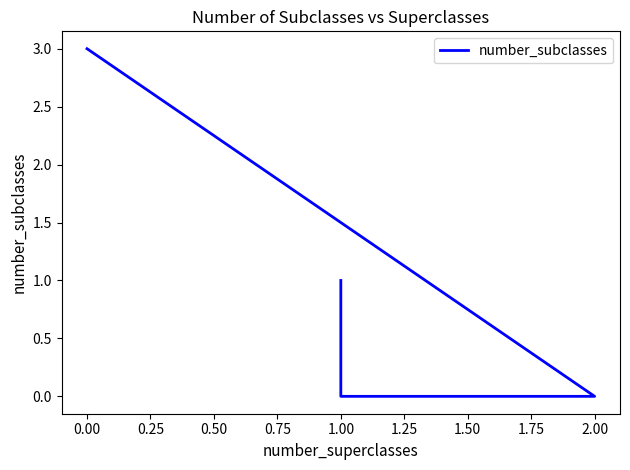

What is the average value?

1